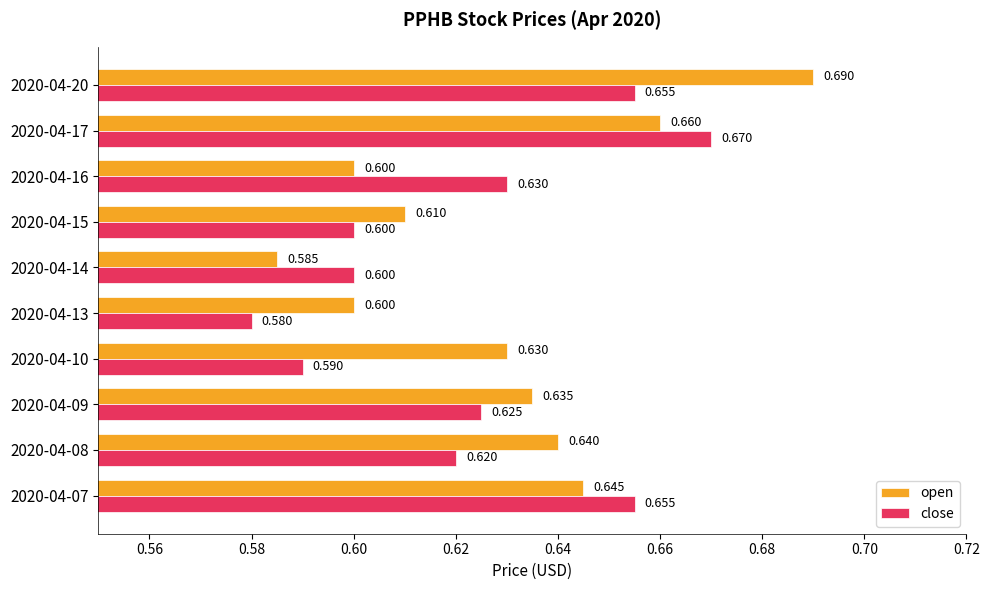

Which series has the largest range (max minus min)?

open